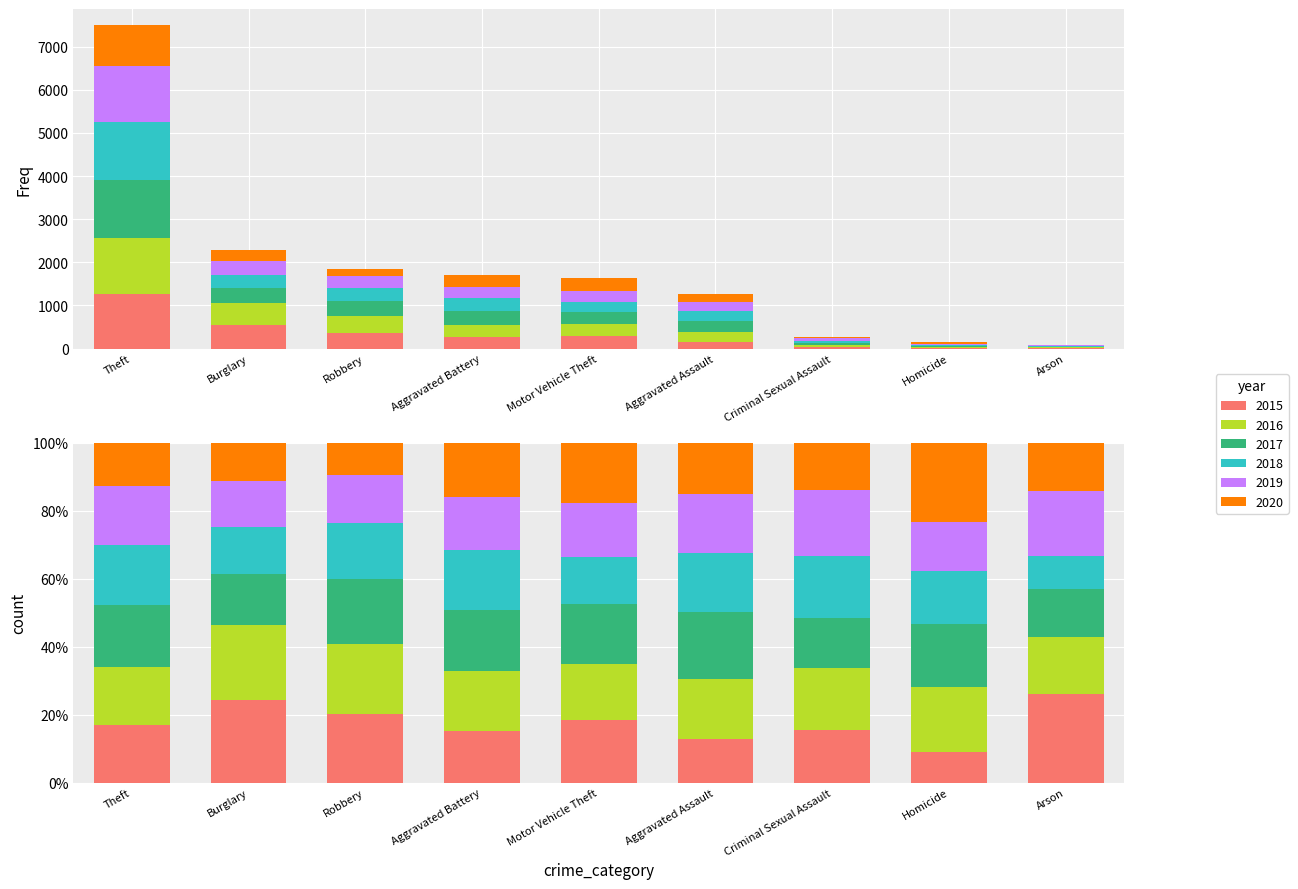

Which category has the lowest value in the 2015 series?

Homicide